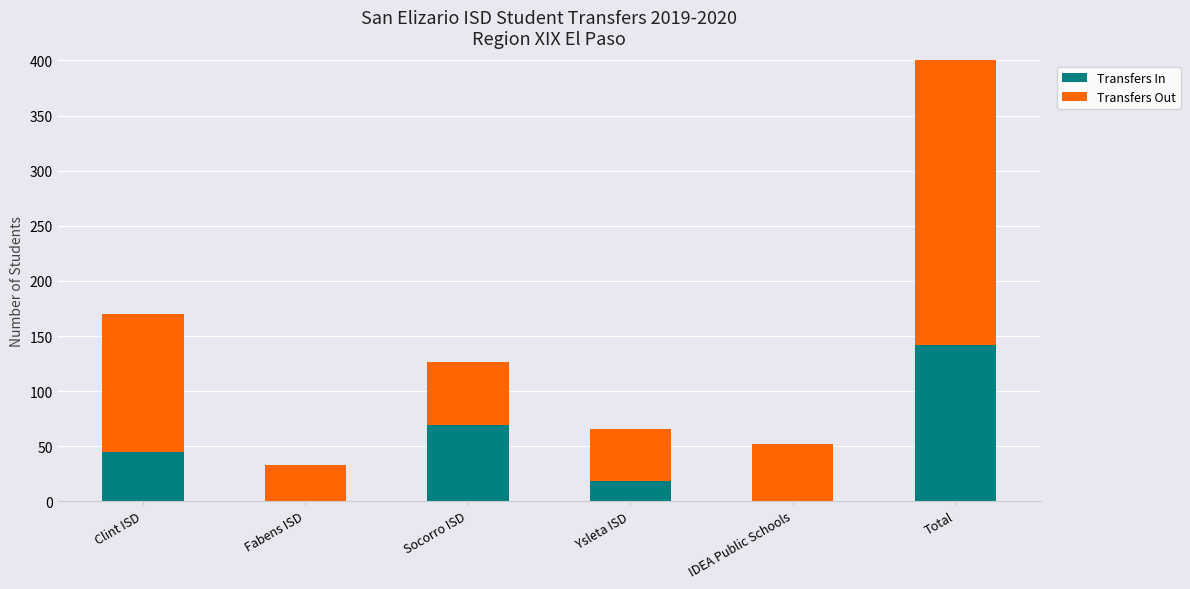

What is the label of the 6th bar from the right?

Clint ISD